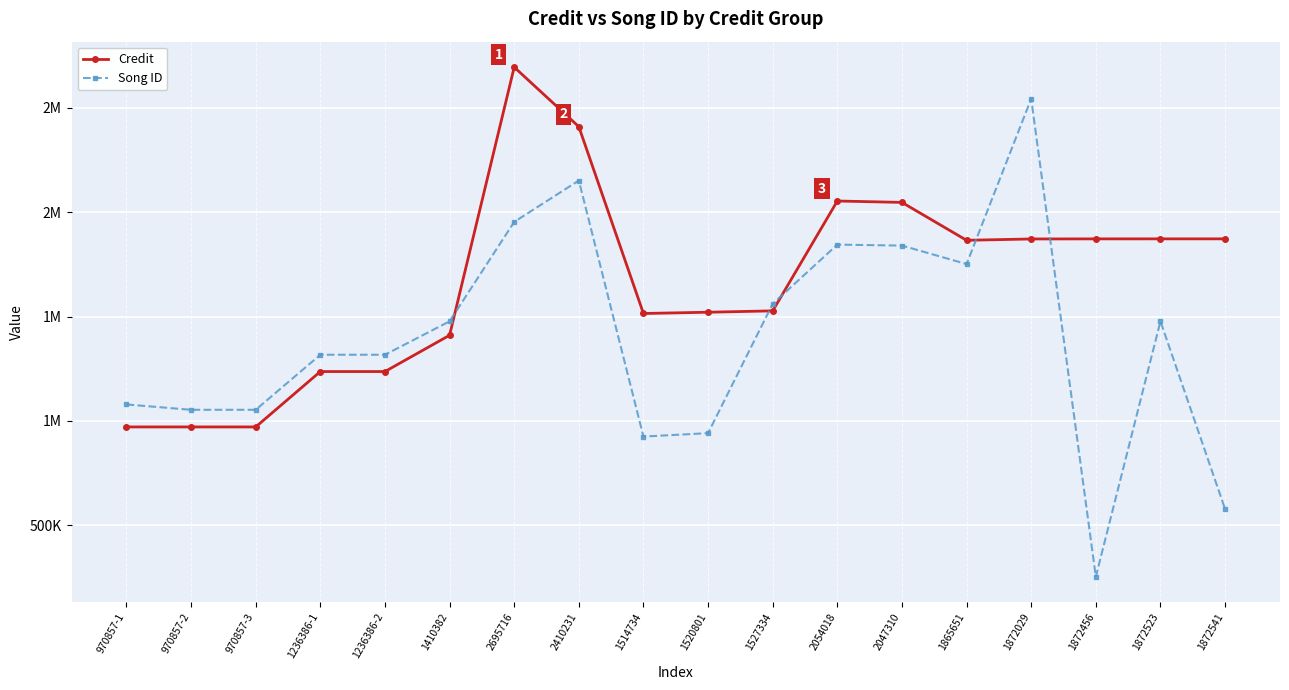

What is the difference between the second highest and second lowest values in the Song ID series?

1574812